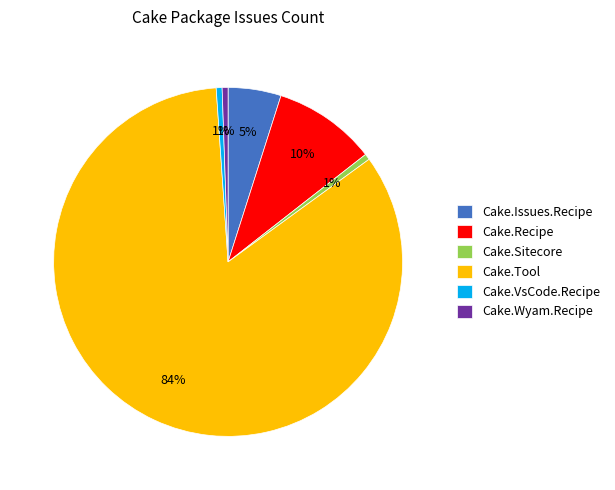

What is the largest slice in the pie chart?

Cake.Tool